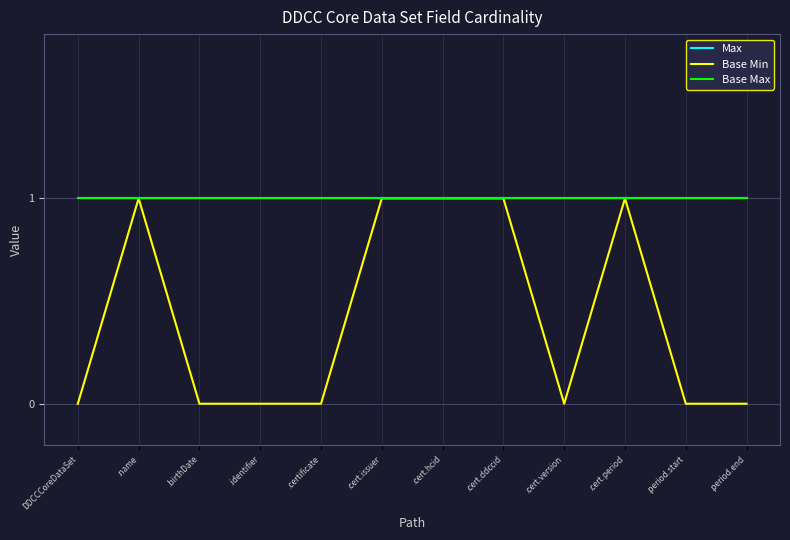

Is this an area chart (filled region under the line)?

No